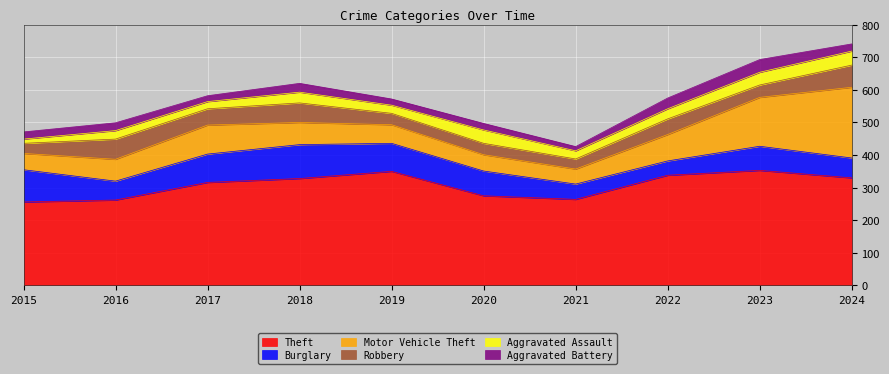

Reading right to left, extract all data points from this chart.

Theft: 2024=330	2023=353	2022=338	2021=264	2020=275	2019=350	2018=328	2017=316	2016=262	2015=256
Burglary: 2024=61	2023=74	2022=44	2021=47	2020=76	2019=86	2018=104	2017=87	2016=58	2015=99
Motor Vehicle Theft: 2024=217	2023=150	2022=81	2021=46	2020=50	2019=57	2018=68	2017=89	2016=67	2015=50
Robbery: 2024=68	2023=38	2022=48	2021=31	2020=35	2019=35	2018=60	2017=50	2016=62	2015=31
Aggravated Assault: 2024=43	2023=39	2022=31	2021=25	2020=41	2019=25	2018=33	2017=22	2016=26	2015=13
Aggravated Battery: 2024=22	2023=39	2022=33	2021=13	2020=20	2019=19	2018=27	2017=18	2016=24	2015=22